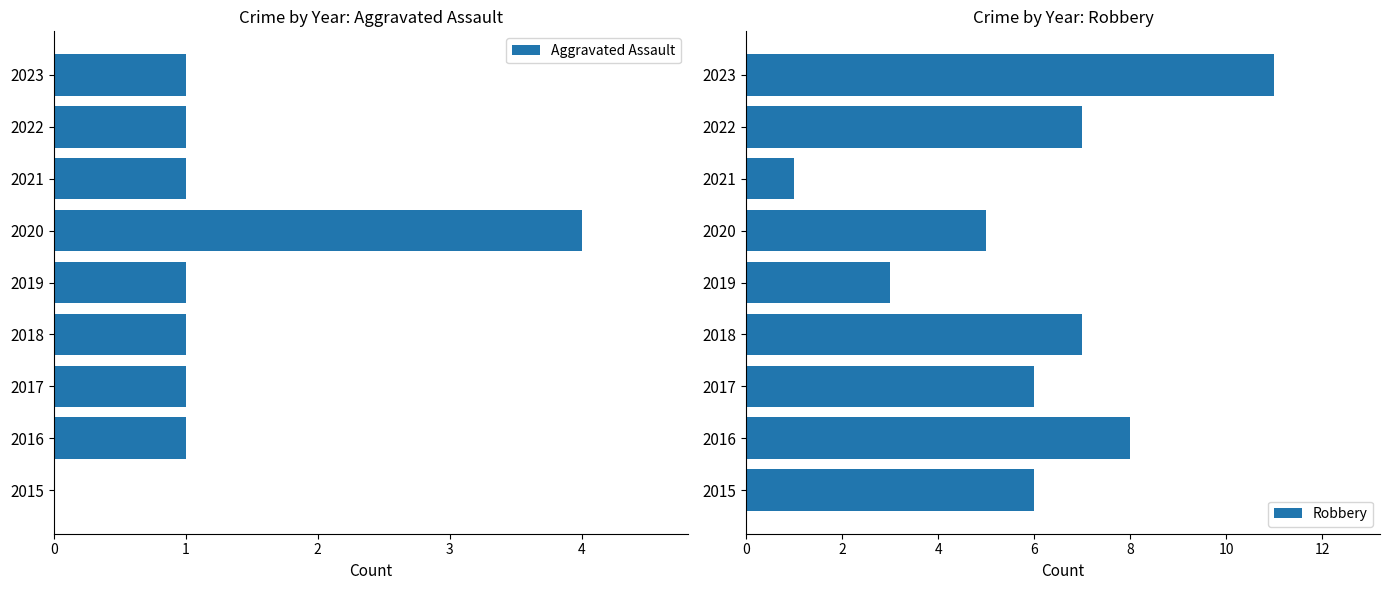

At which label does Robbery reach its minimum?

2021